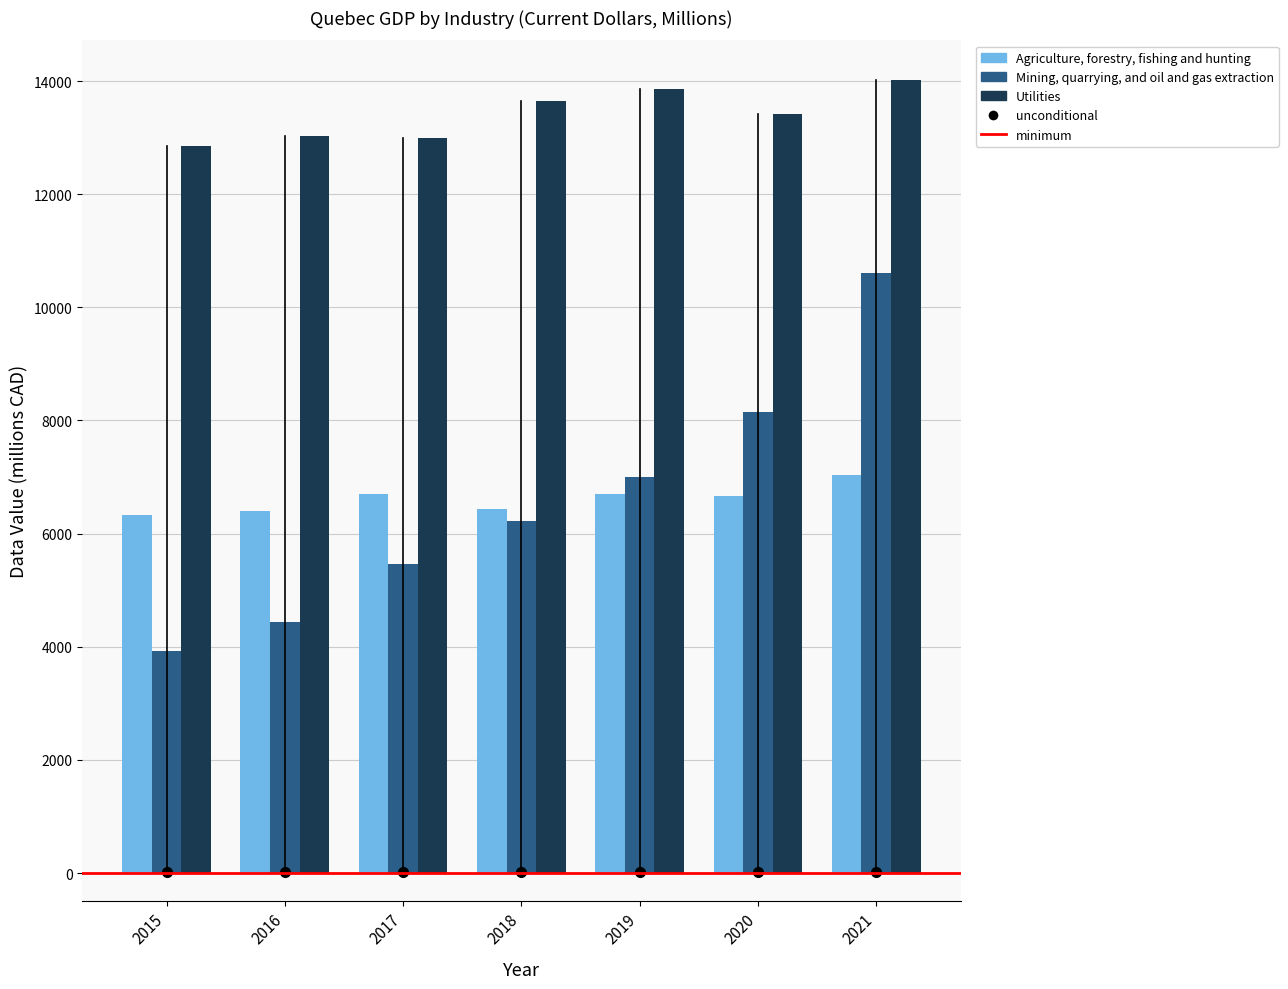

Are the bars horizontal?

No